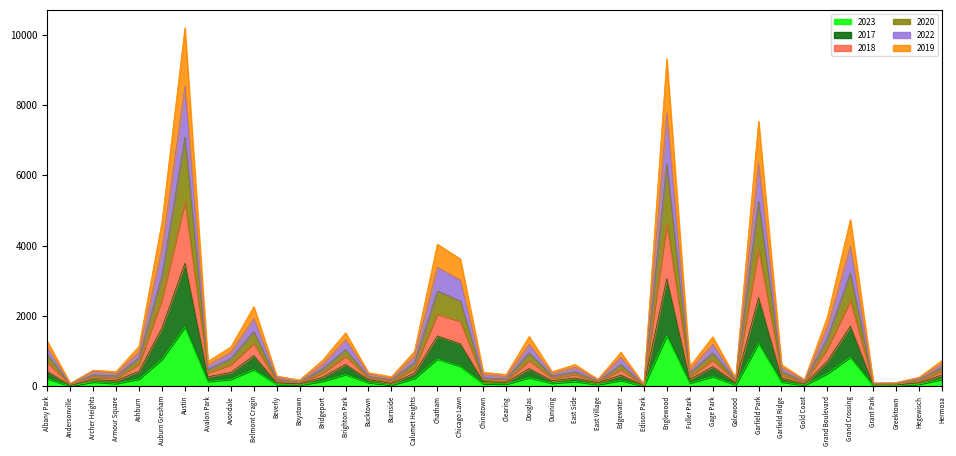

What is the minimum value shown in the chart?

8